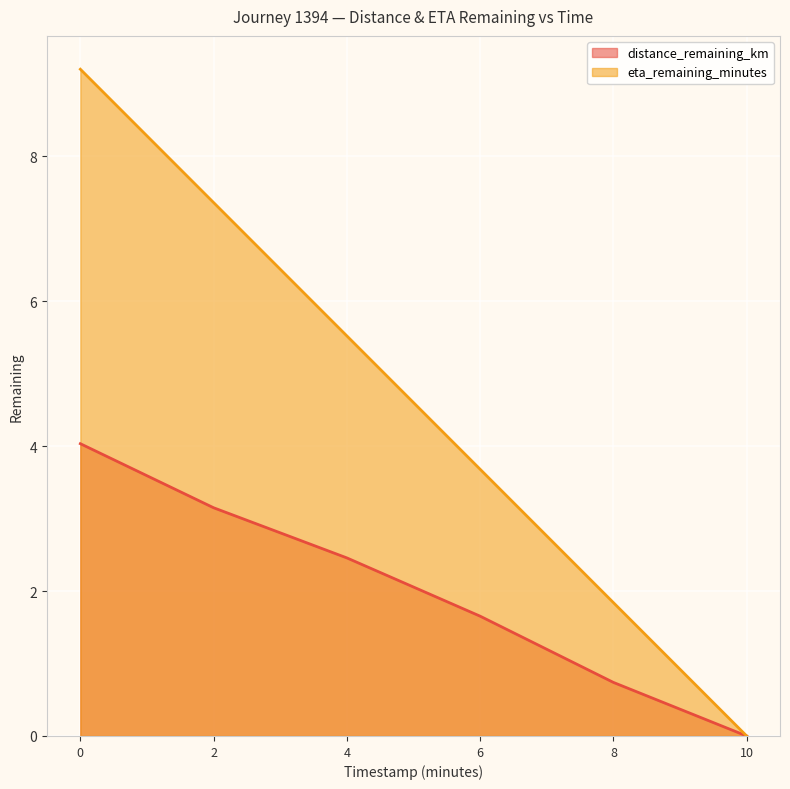

Between 4 and 6, which series saw the biggest shift?

eta_remaining_minutes